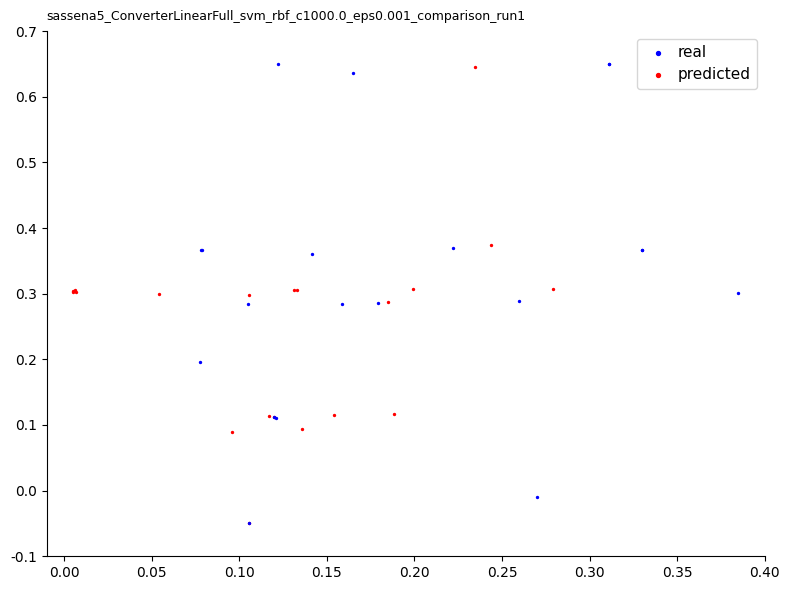

What are all the series names shown in the legend?

real, predicted